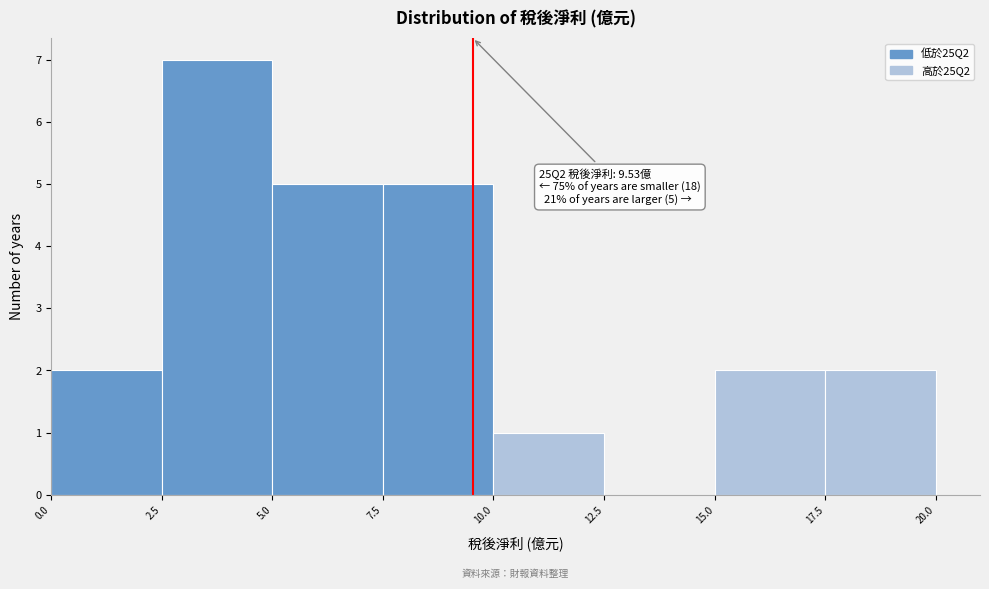

Which range on the x-axis has the tallest bar?

2.5 to 5.0